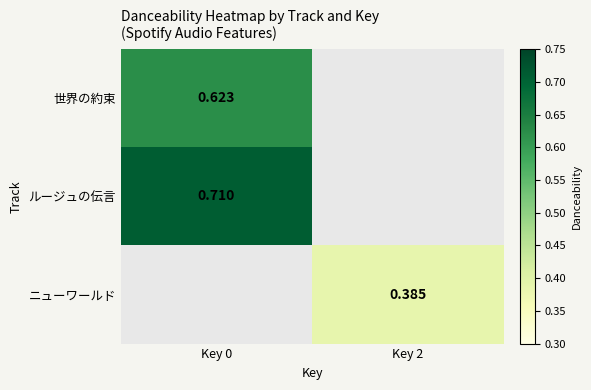

What is the maximum value shown in the chart?

0.7